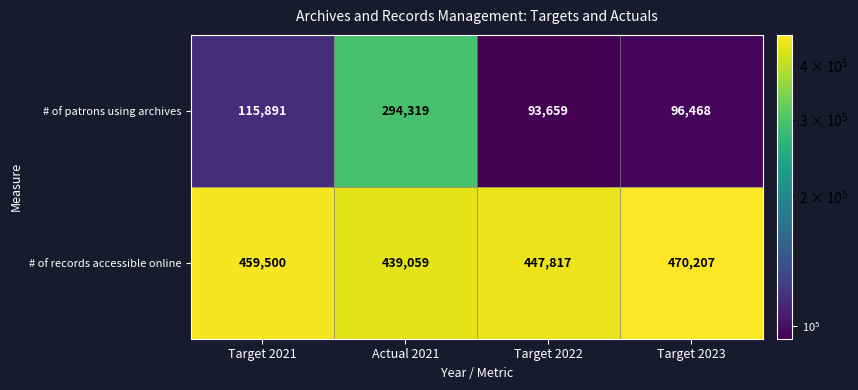

Which category has the lowest value across all series?

Target 2022